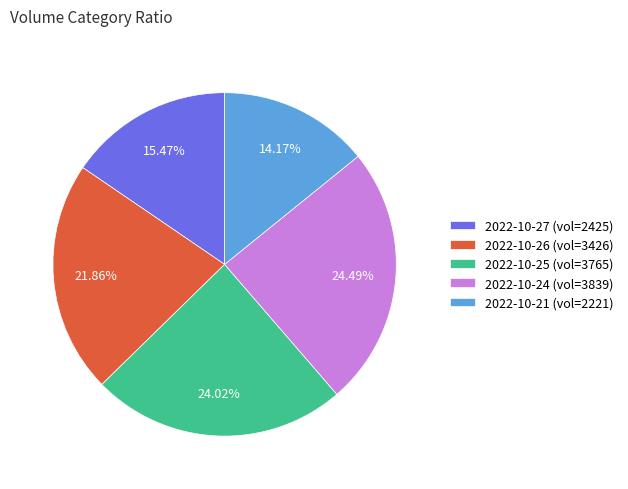

How many segments does this pie chart have?

5